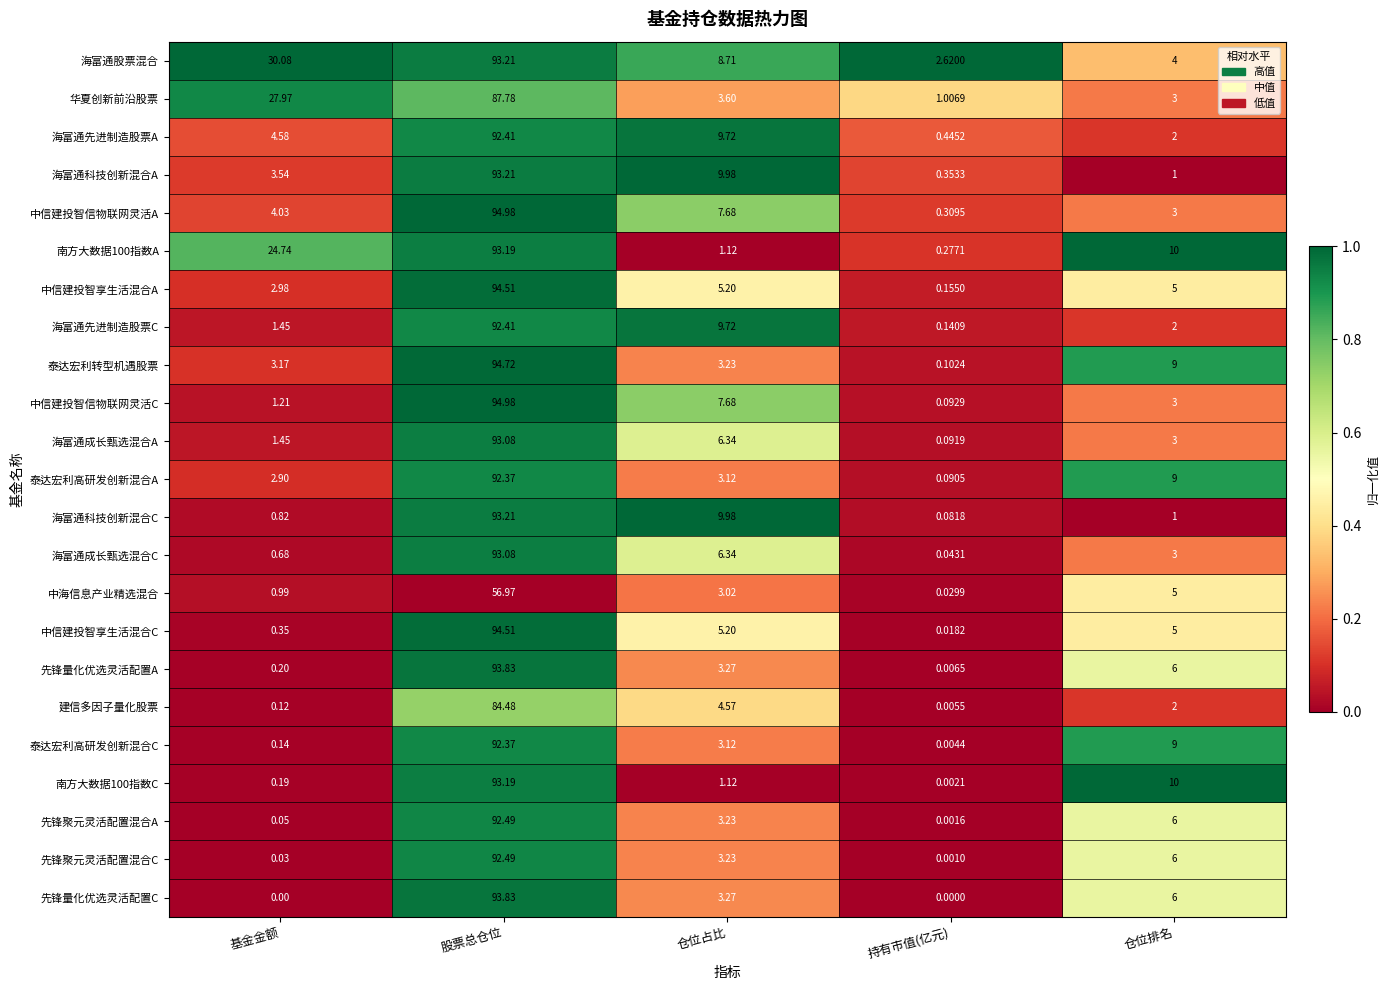

Between 基金金额 and 仓位排名, which series saw the biggest shift?

海富通股票混合